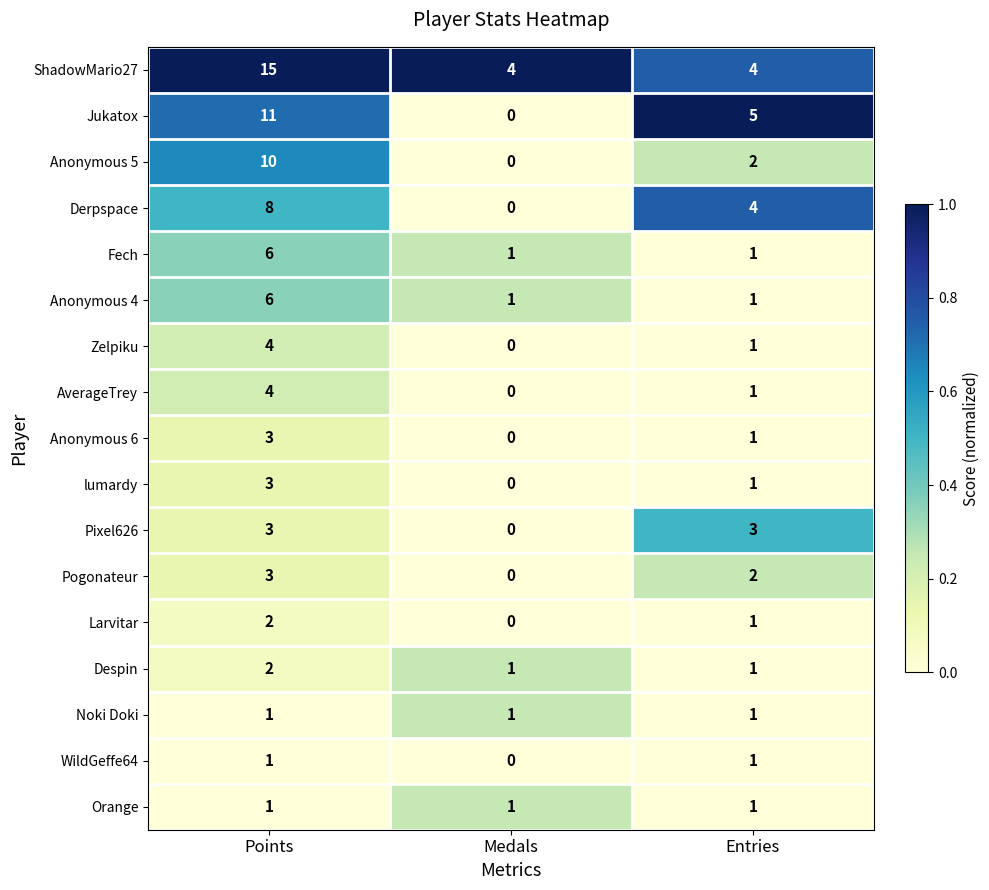

At which label does Jukatox reach its minimum?

Medals